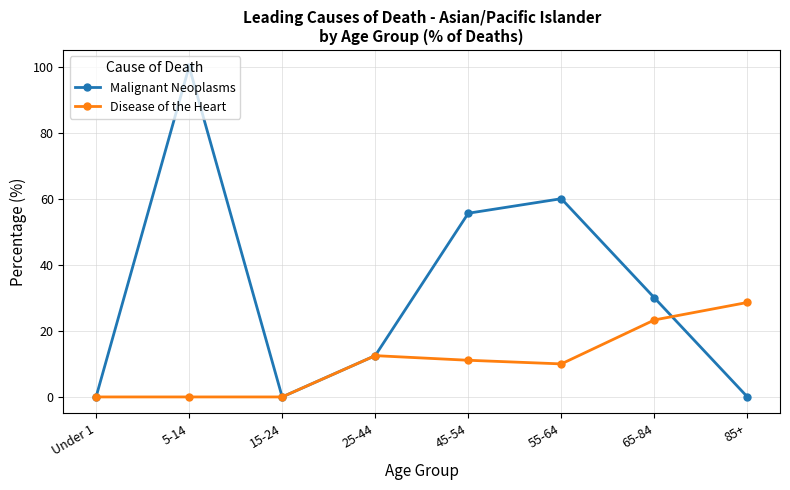

Is it true that Malignant Neoplasms equals 83.7 at 55-64?

False